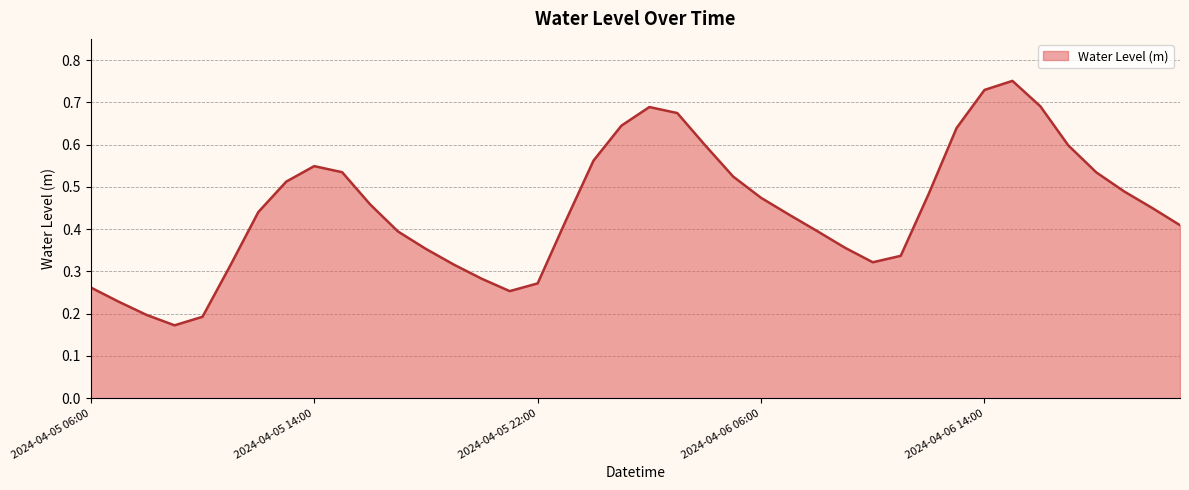

Which label corresponds to the largest value in the chart?

2024-04-06 15:00